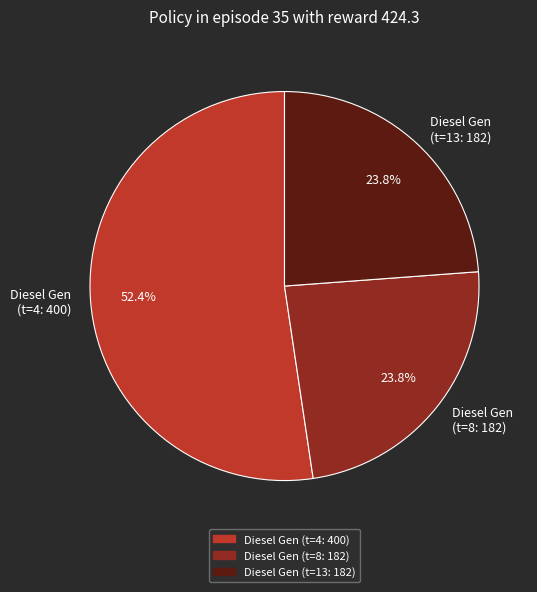

To the nearest percent, what is the difference between the largest and smallest slice percentages?

29%